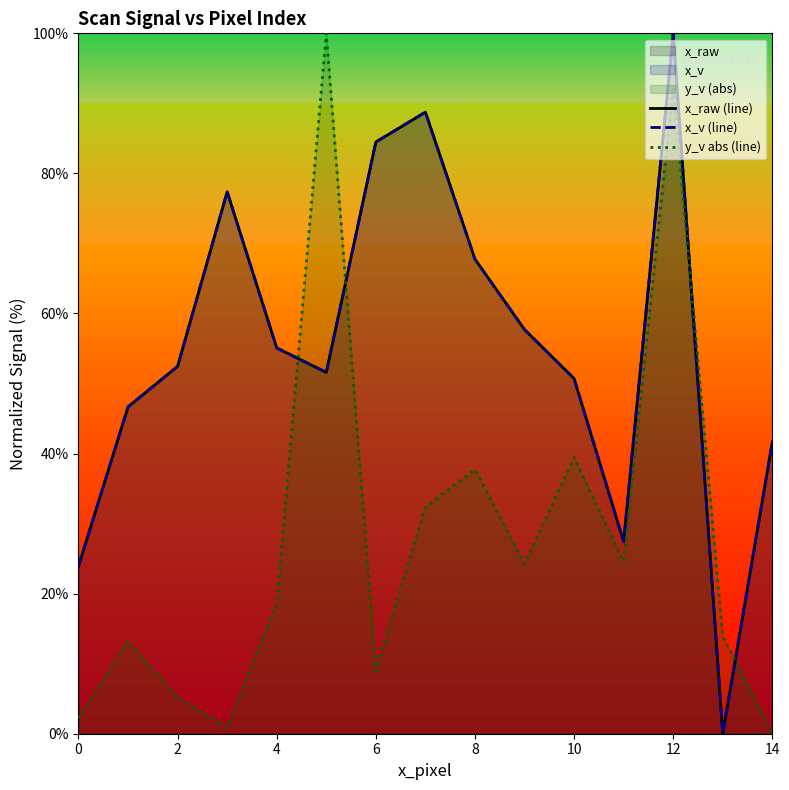

Which category has the highest value across all series?

12